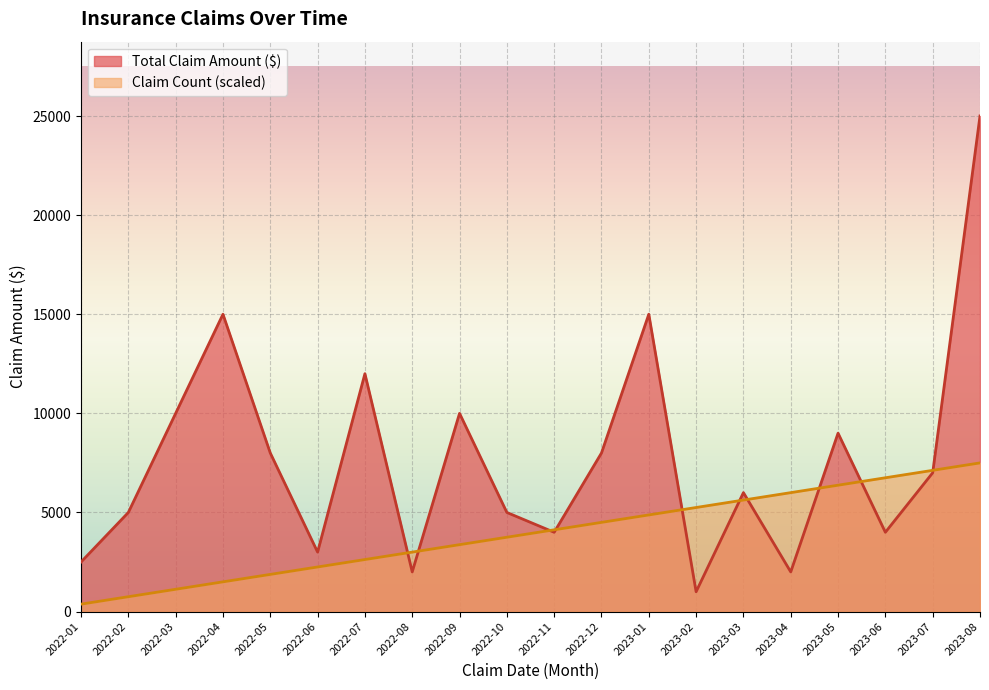

How many categories are shown in the chart?

20